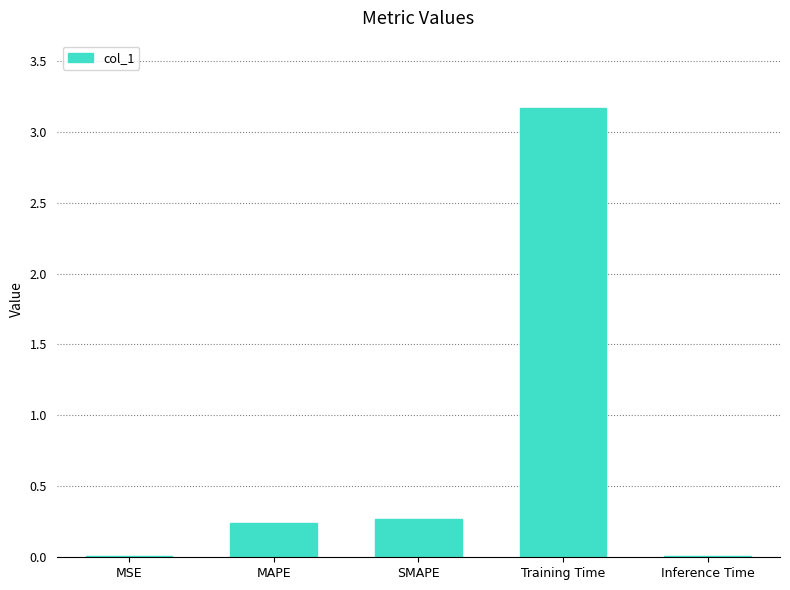

What is the sum of all values?

3.7